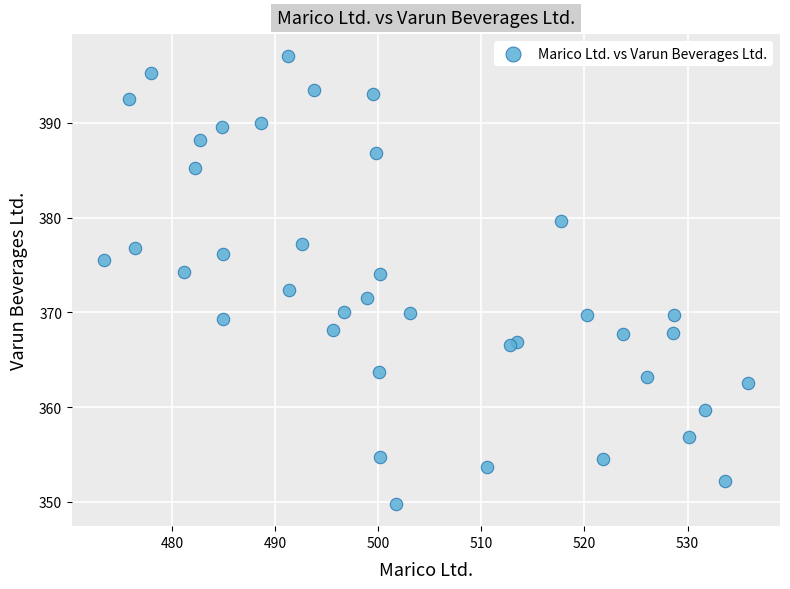

What is the range of X values (max minus min)?

62.5